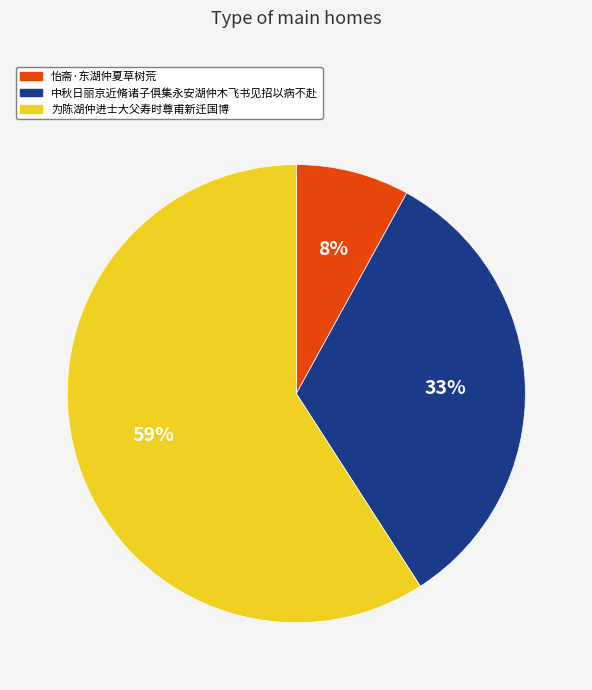

How many segments does this pie chart have?

3